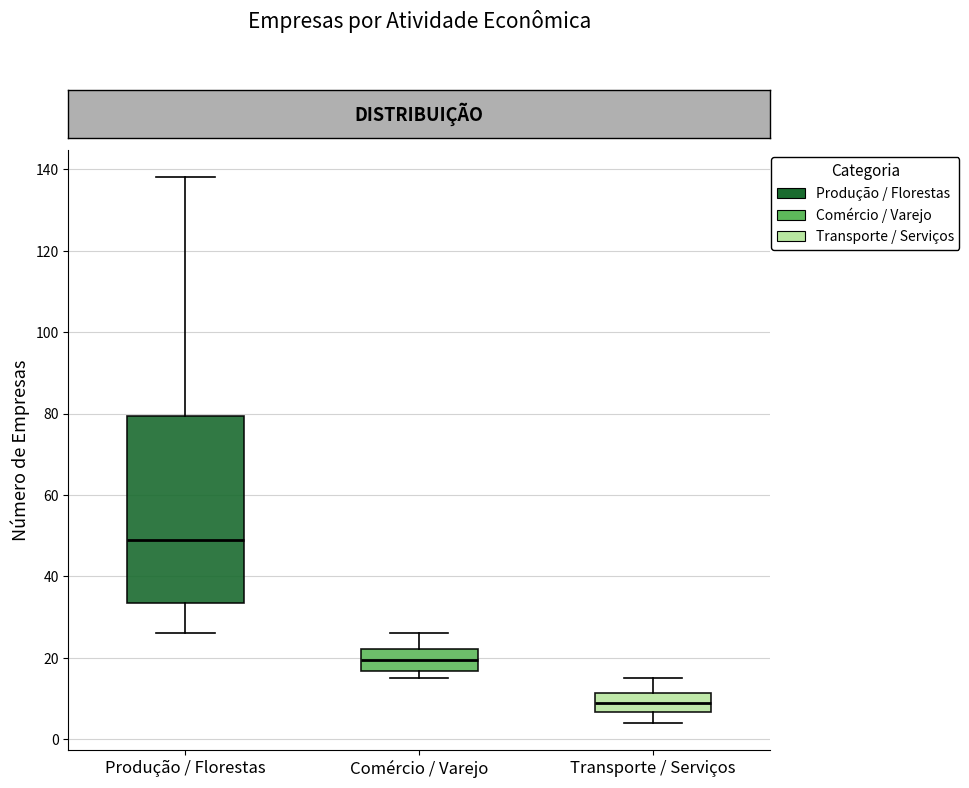

Reading left to right, transcribe this box plot: for each box, give where its median line is, the range the box spans, and where its two whiskers end, as read against the y-axis. The values are not printed on the chart, so give them approximately, as read against the axis.

Produção / Florestas: median 50, box 34 to 80, whiskers 26 to 138
Comércio / Varejo: median 20, box 16 to 22, whiskers 16 (just below the box's lower edge) to 26
Transporte / Serviços: median 10, box 6 to 12, whiskers 4 to 16